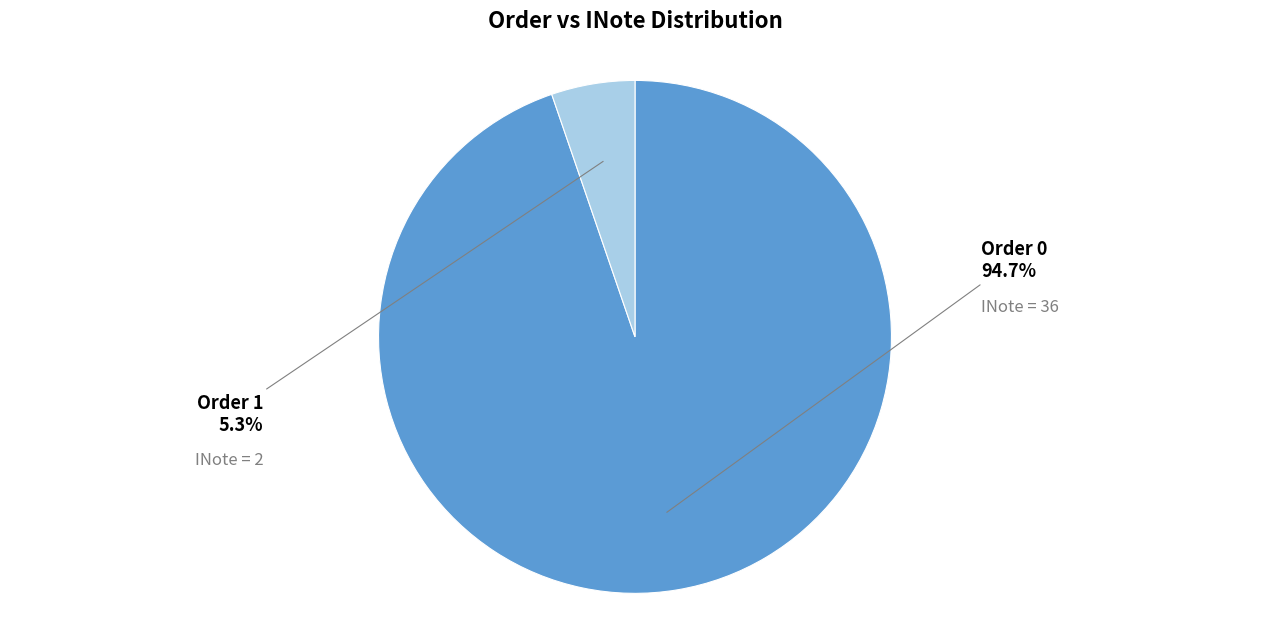

How many slices are in this pie chart?

2